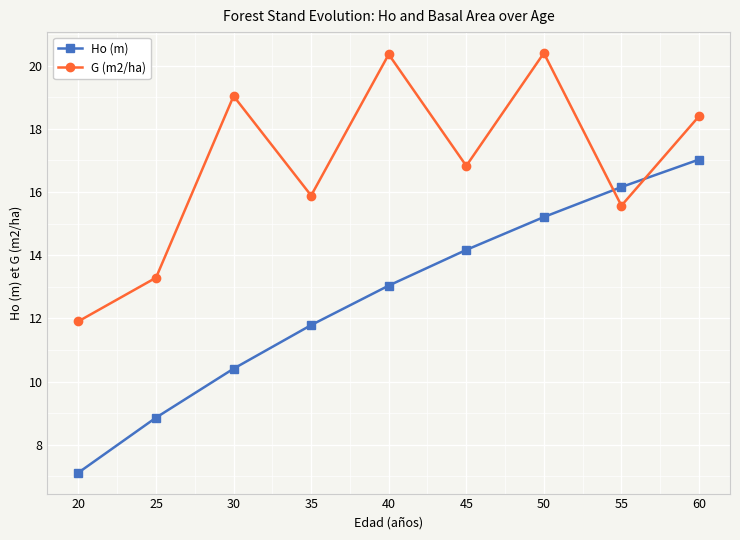

What is the value of the Ho (m) point at the 2nd from the left?

8.9